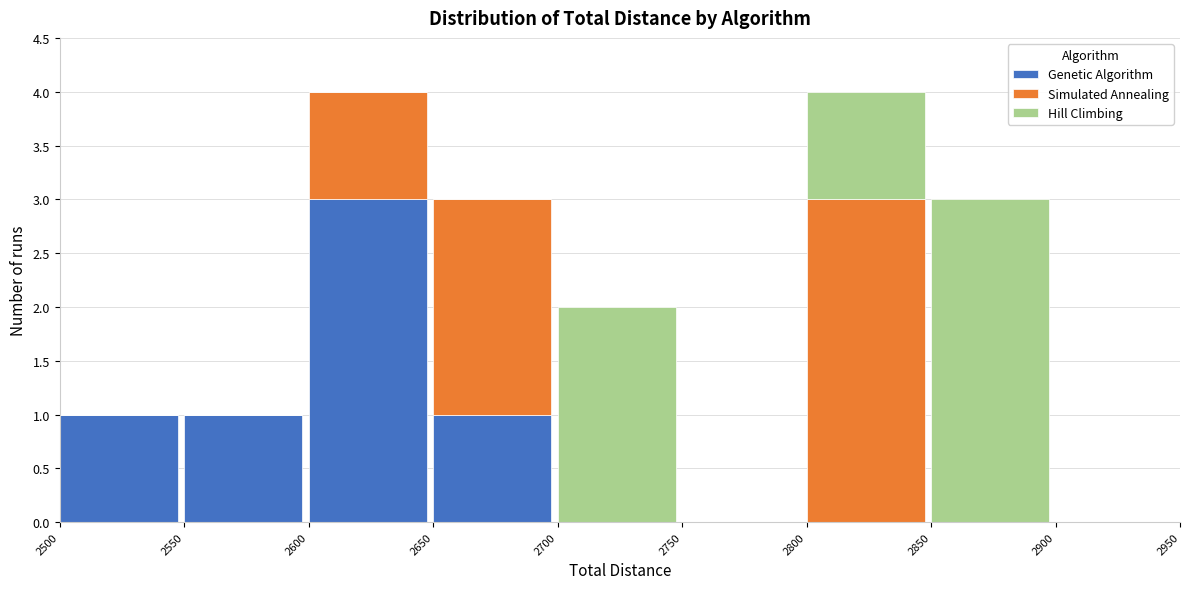

Reading left to right, transcribe the values for Genetic Algorithm.

2500=1	2550=1	2600=3	2650=1	2700=0	2750=0	2800=0	2850=0	2900=0